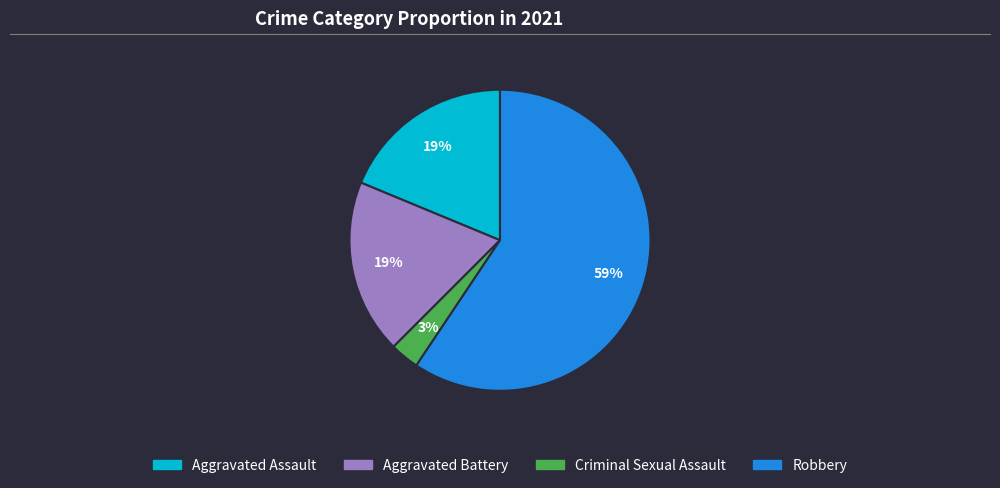

To the nearest percent, what is the combined percentage of Aggravated Battery and Criminal Sexual Assault?

22%